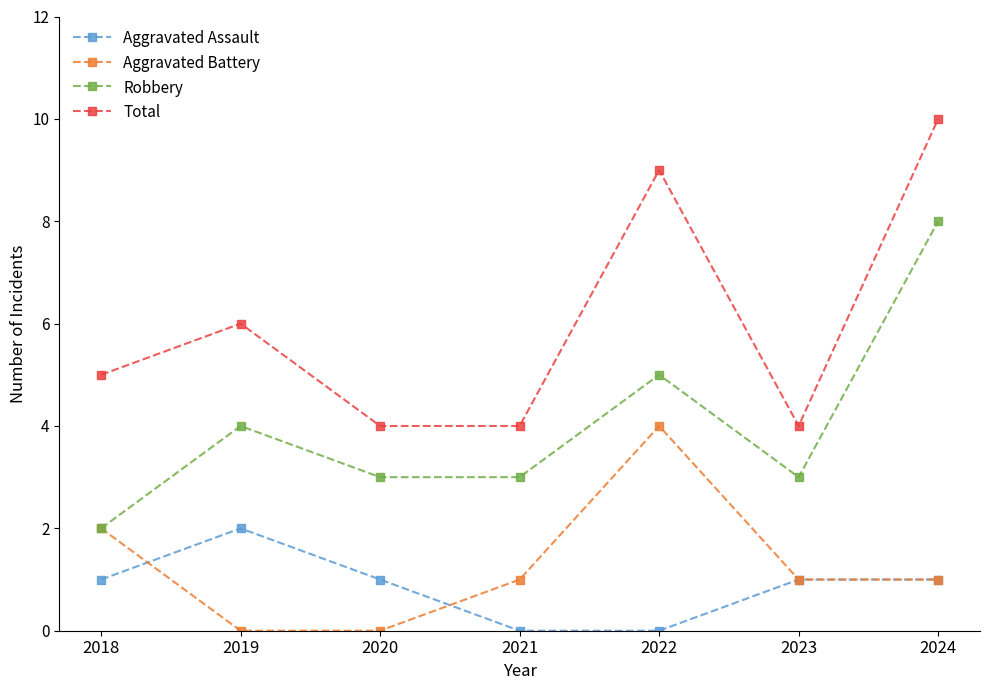

What value does the Total series have at 2021?

4